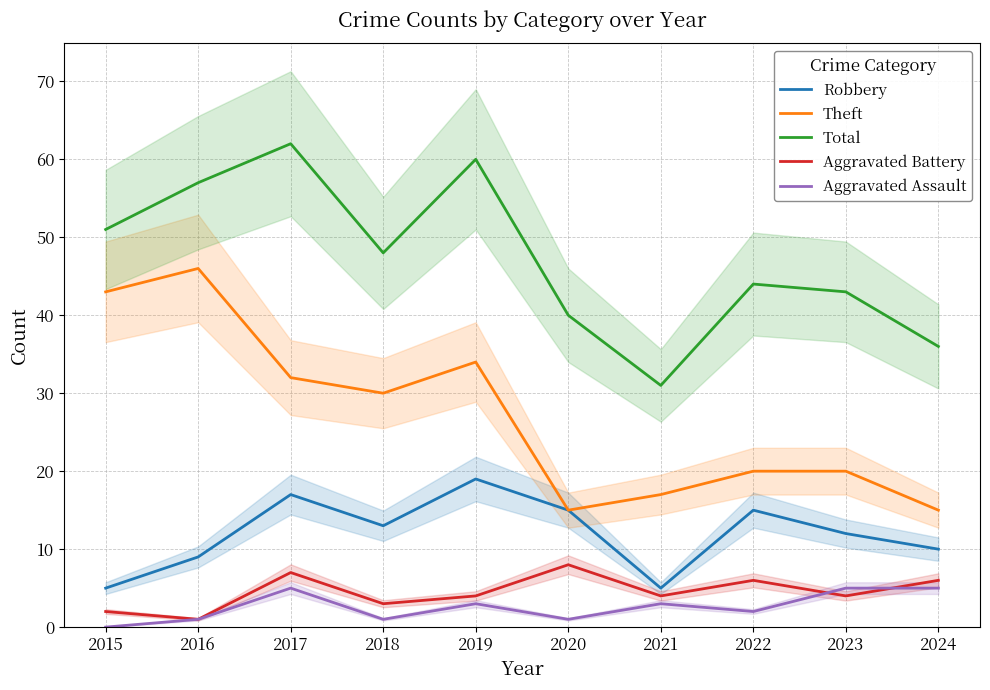

Rank the categories by Theft value from highest to lowest.

2016, 2015, 2019, 2017, 2018, 2022, 2023, 2021, 2020, 2024